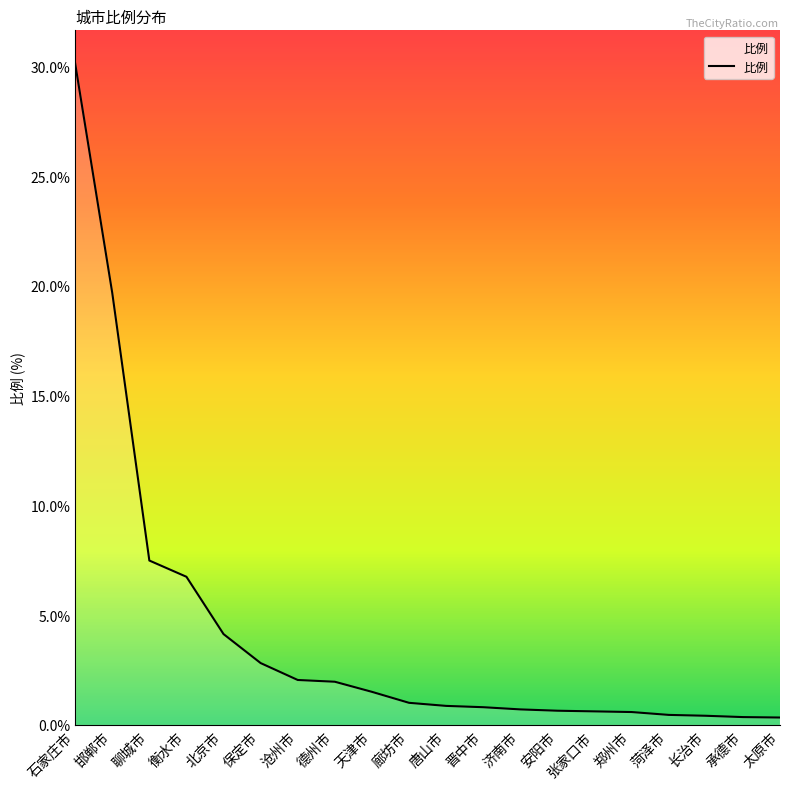

Which category has the highest value across all series?

石家庄市